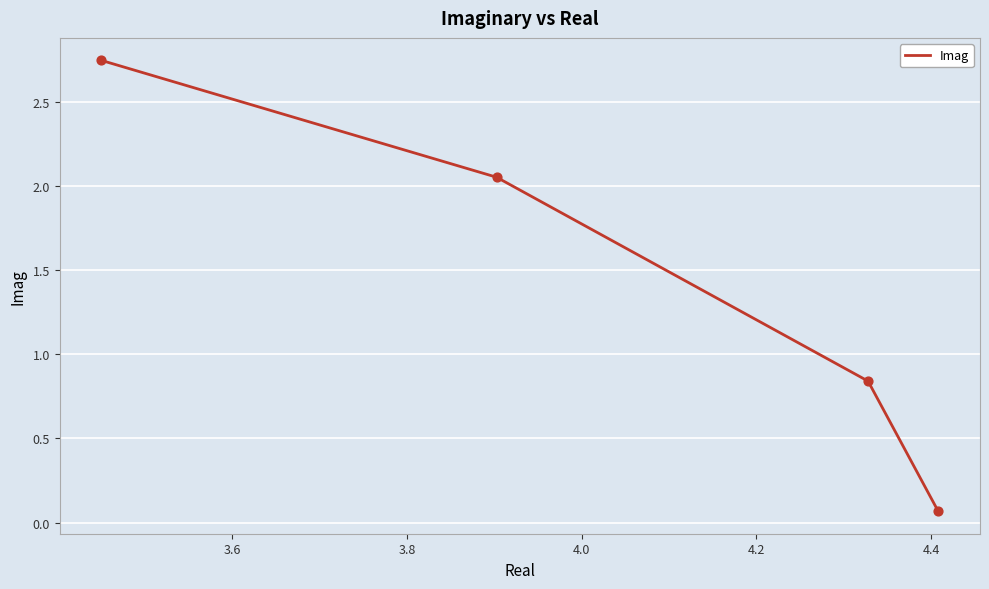

True or false: there are more than 0 points higher than both neighbors.

False